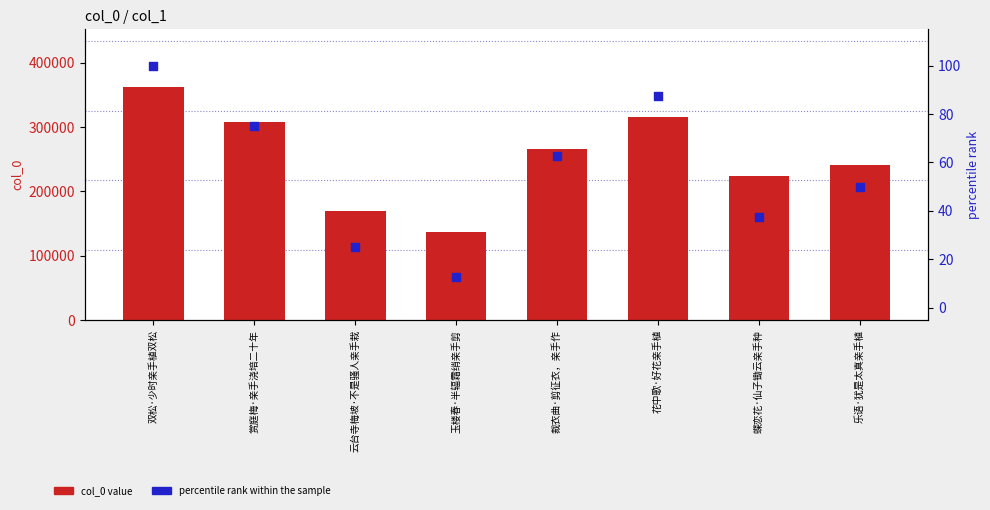

Which series contains the lowest Y value?

percentile rank within the sample